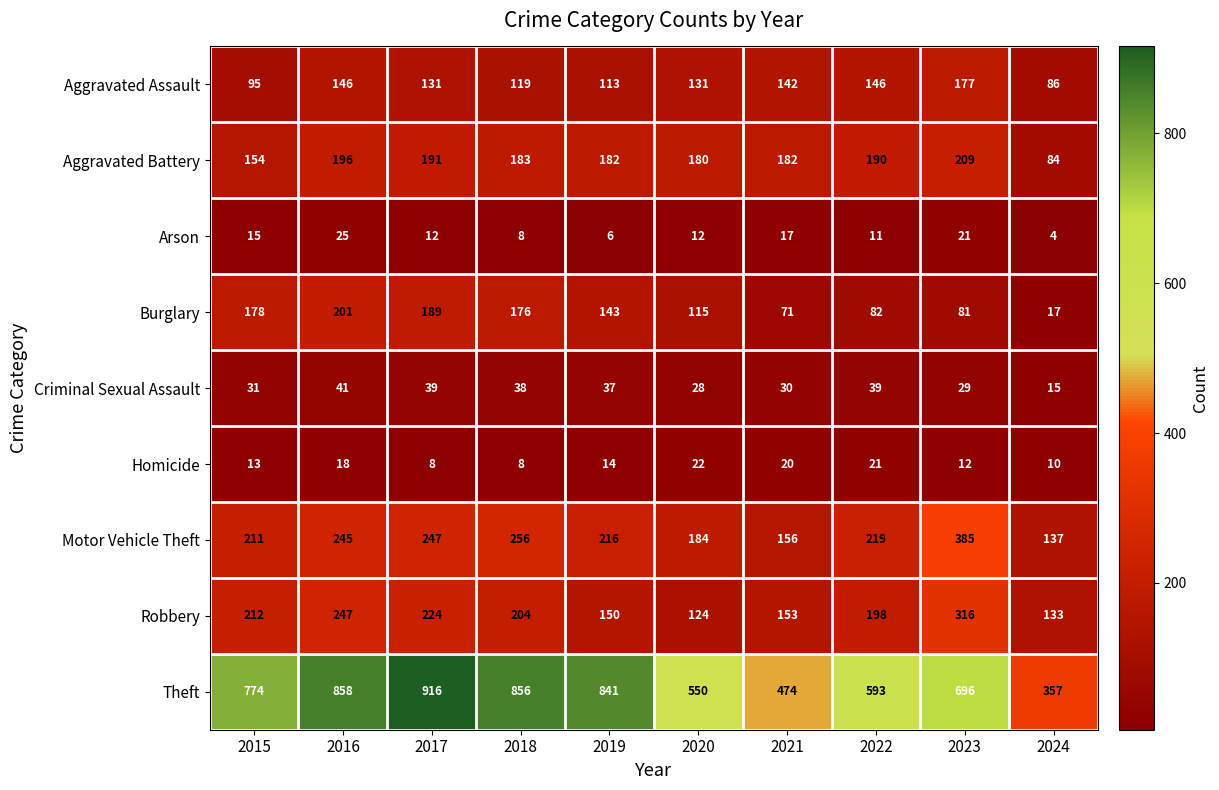

Between 2019 and 2023, which series saw the biggest shift?

Motor Vehicle Theft